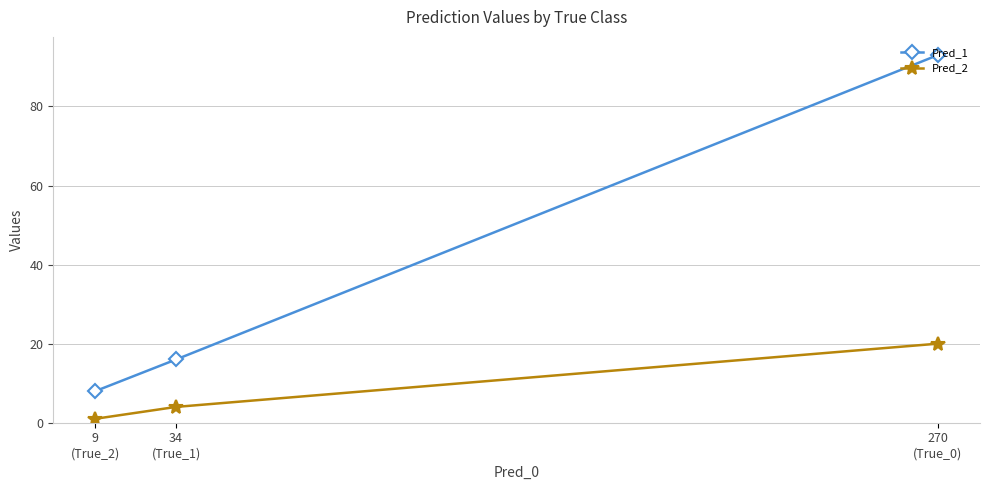

What are all the series names shown in the legend?

Pred_1, Pred_2